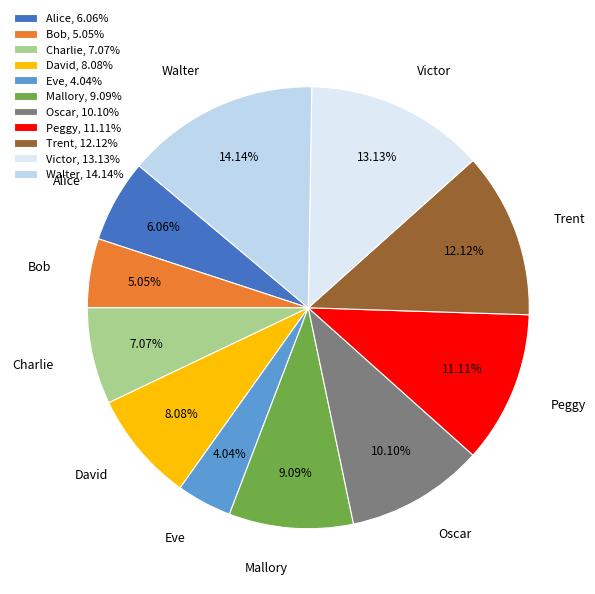

What is the total percentage of Bob and David?

13.1%